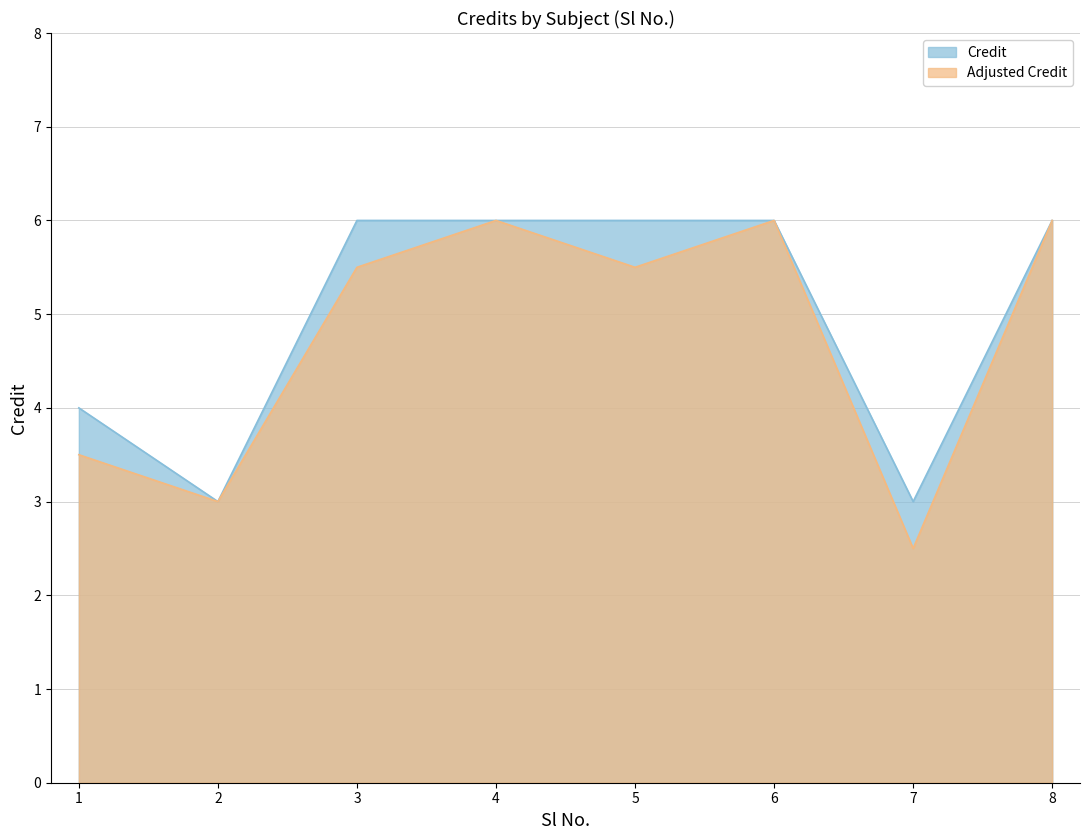

At which category does the data reach its first local valley?

2